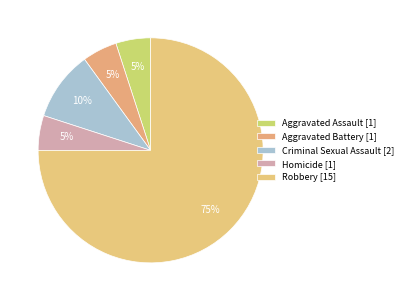

What is the ratio of the value at Criminal Sexual Assault to the value at Aggravated Battery?

2.0